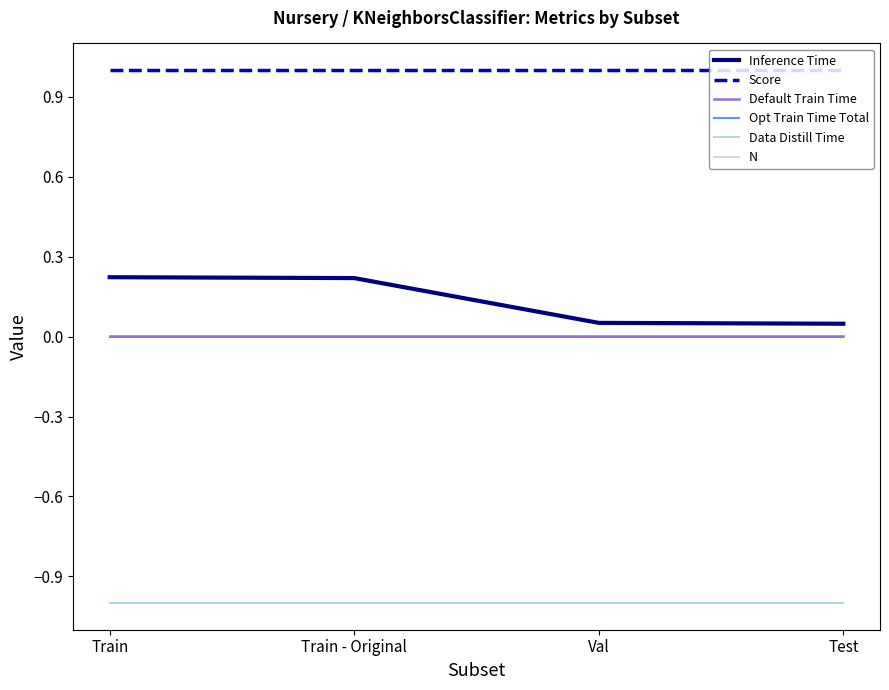

Between Test and Train, which is larger?

Train